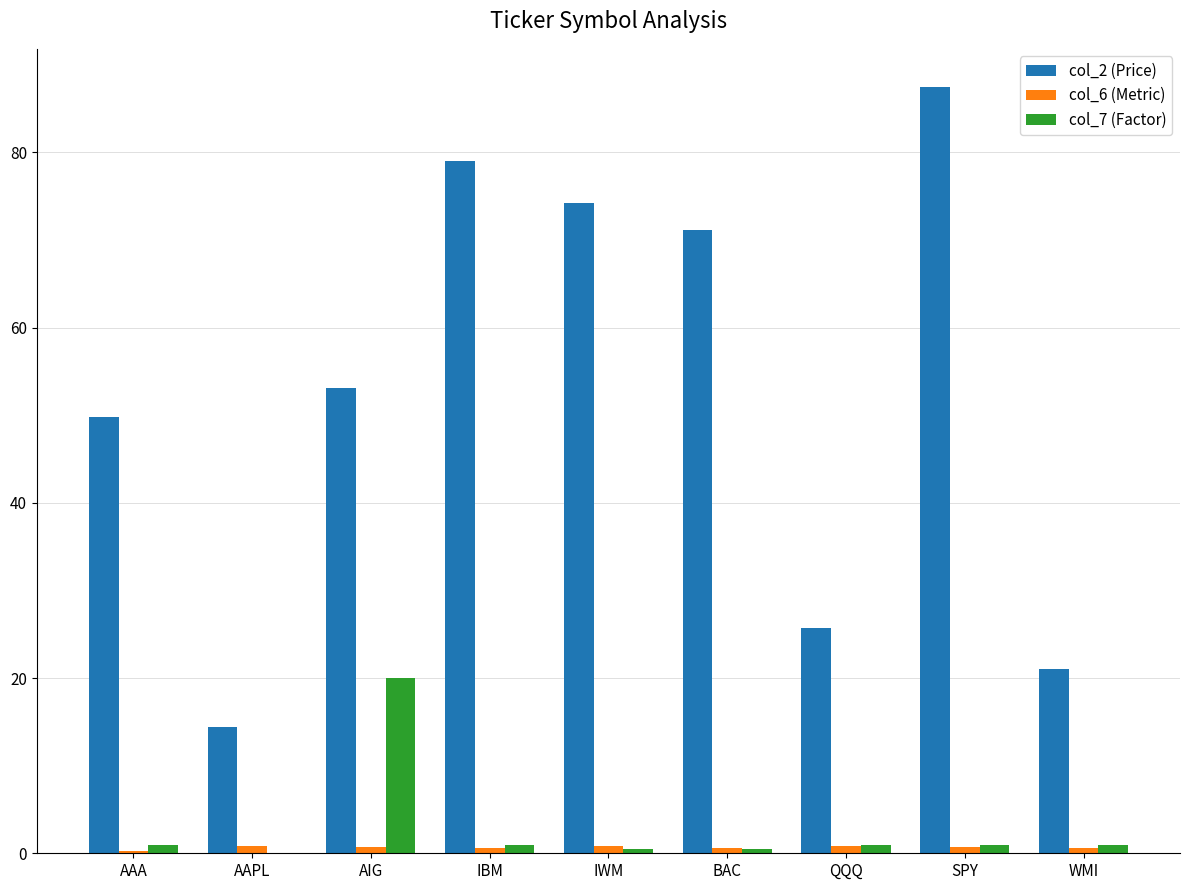

The col_2 (Price) series shows 87.5 at SPY. True or false?

True